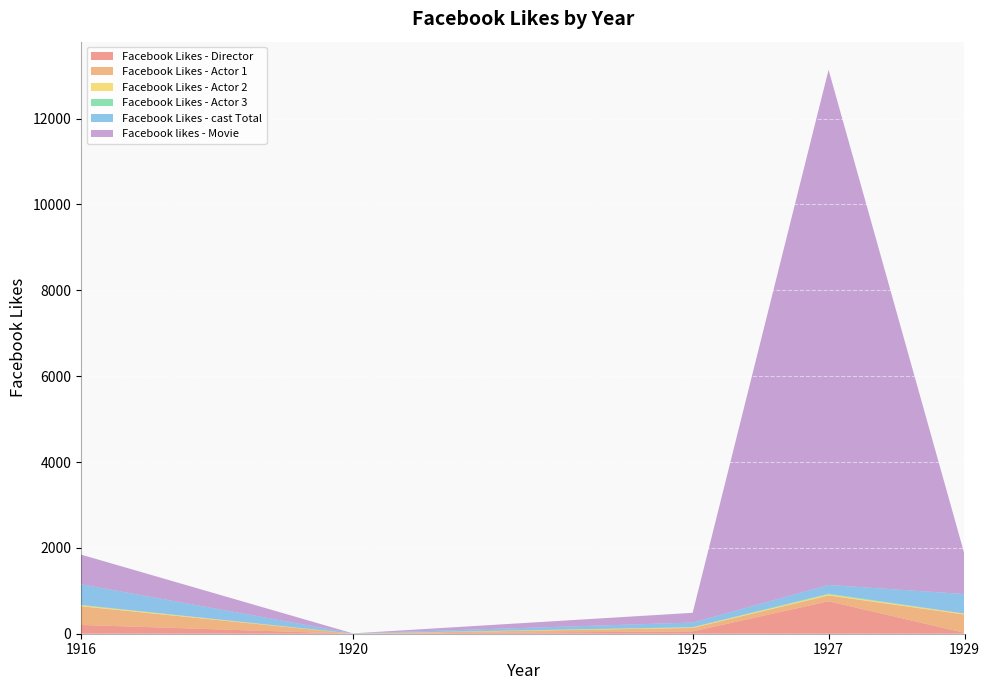

What is the sum of the Facebook Likes - Actor 3 values at 1925 and 1916?

15